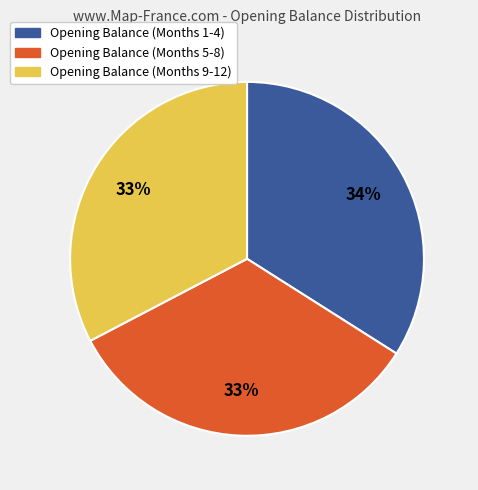

To the nearest percent, what is the difference between the largest and smallest slice percentages?

1%